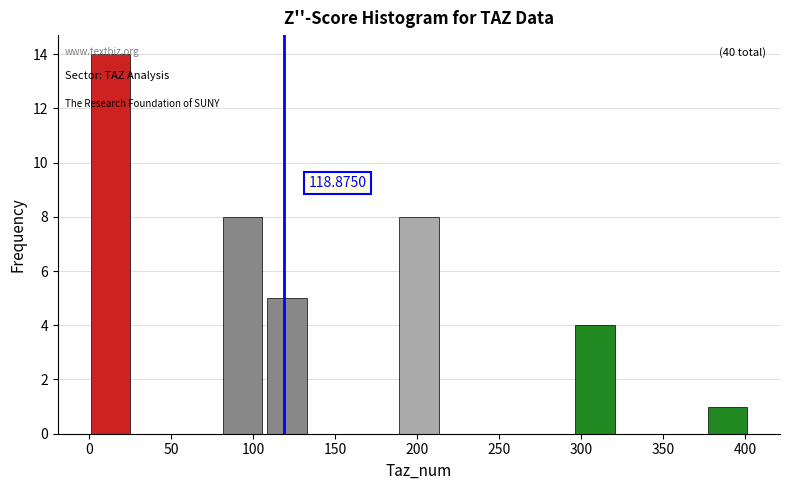

Over which range of the x-axis is the bar tallest?

0 to 30